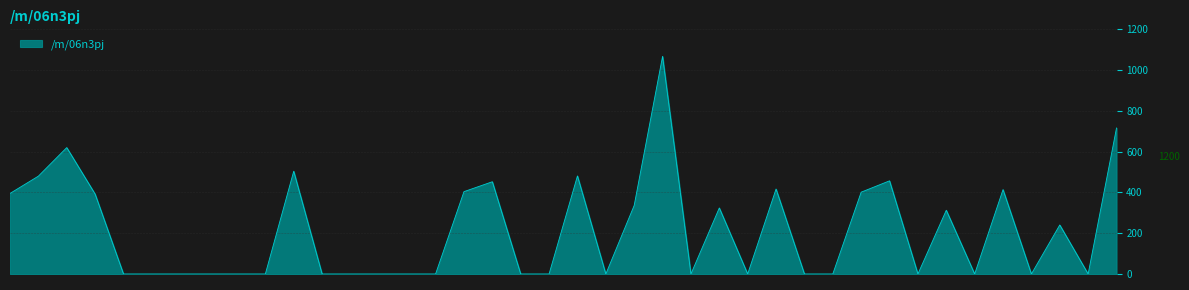

What is the difference between the maximum and minimum values?

1067.5